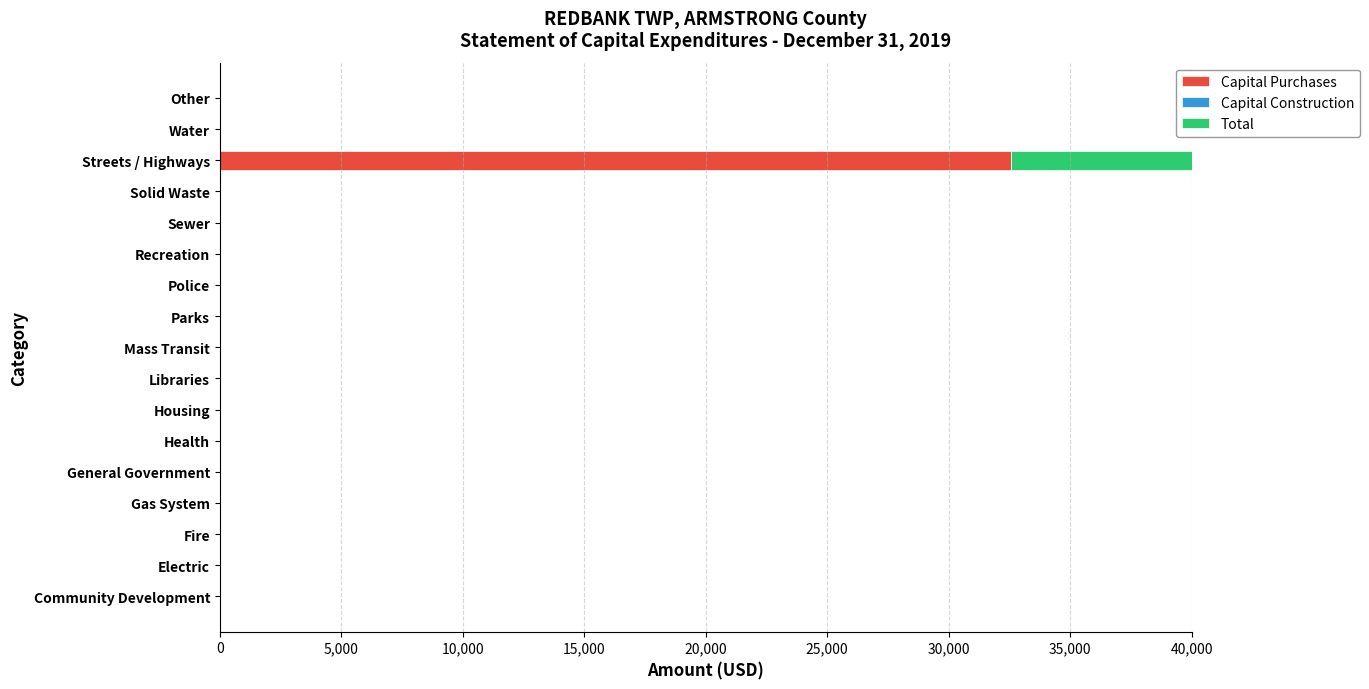

At how many categories does at least one series exceed 1442?

1